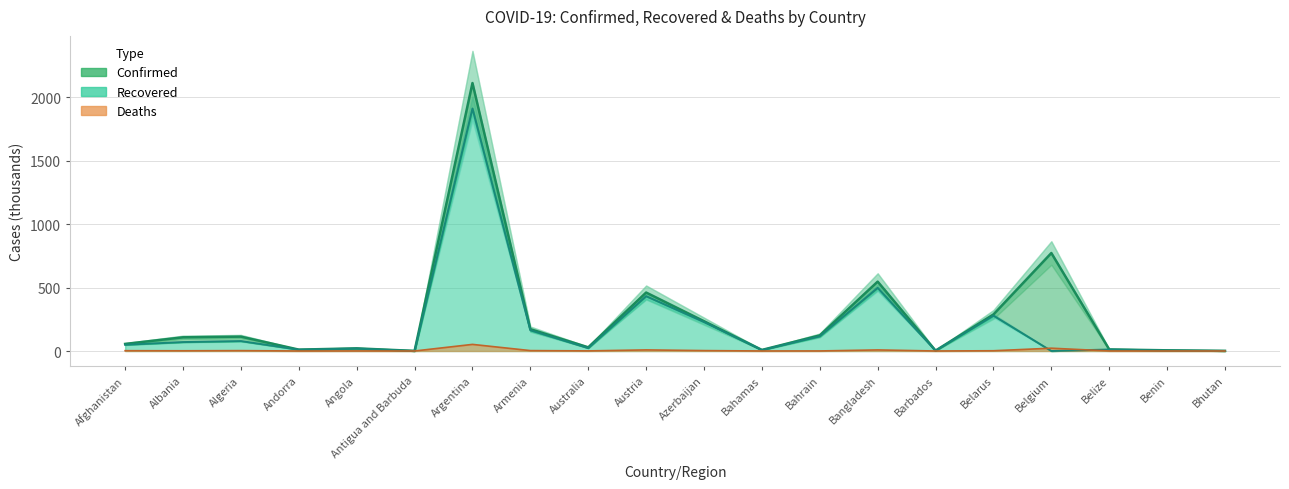

Is it true that Confirmed equals 460.8 at Austria?

True